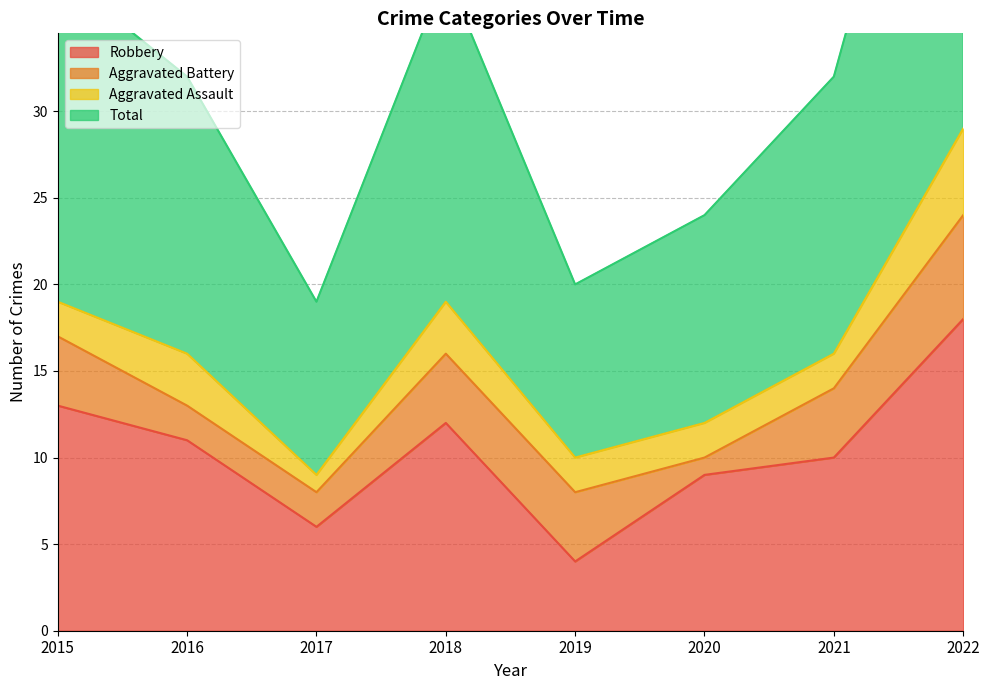

Rank the categories by Robbery value from lowest to highest.

2019, 2017, 2020, 2021, 2016, 2018, 2015, 2022